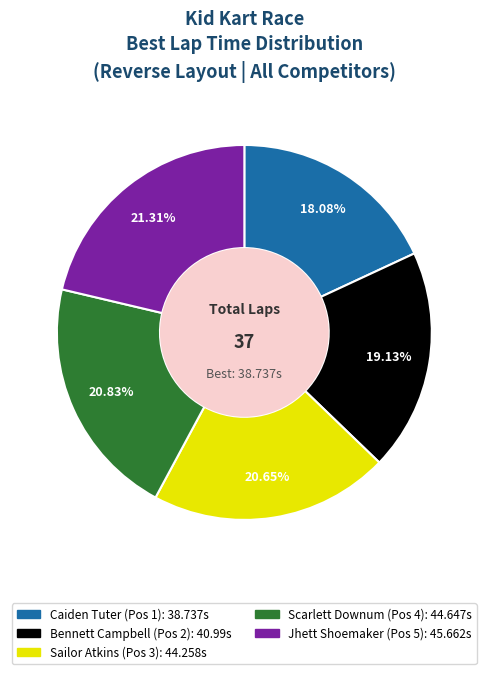

To the nearest percent, what portion does Jhett Shoemaker (Pos 5) represent?

21%